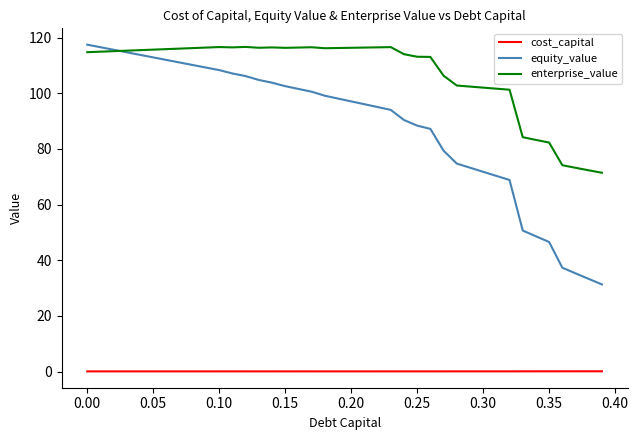

Rank the series by their average value, from highest to lowest.

enterprise_value, equity_value, cost_capital